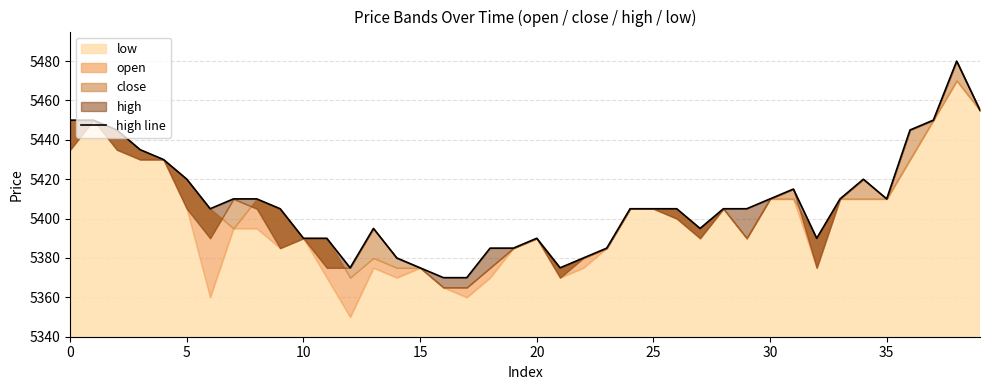

The value at 5 is 3059. True or false?

False